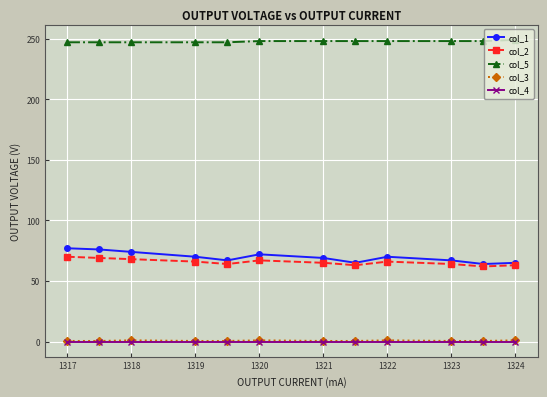

What is the lowest value of the col_1 series?

64.0